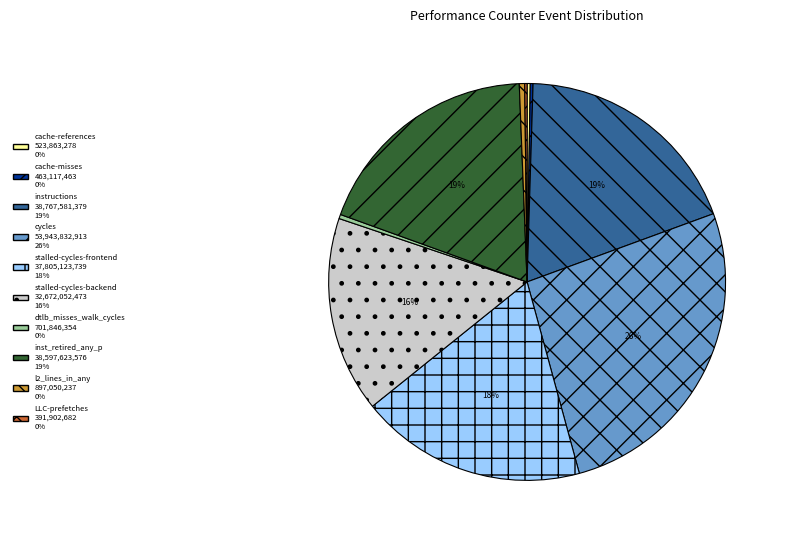

To the nearest percent, what portion does stalled-cycles-backend represent?

16%